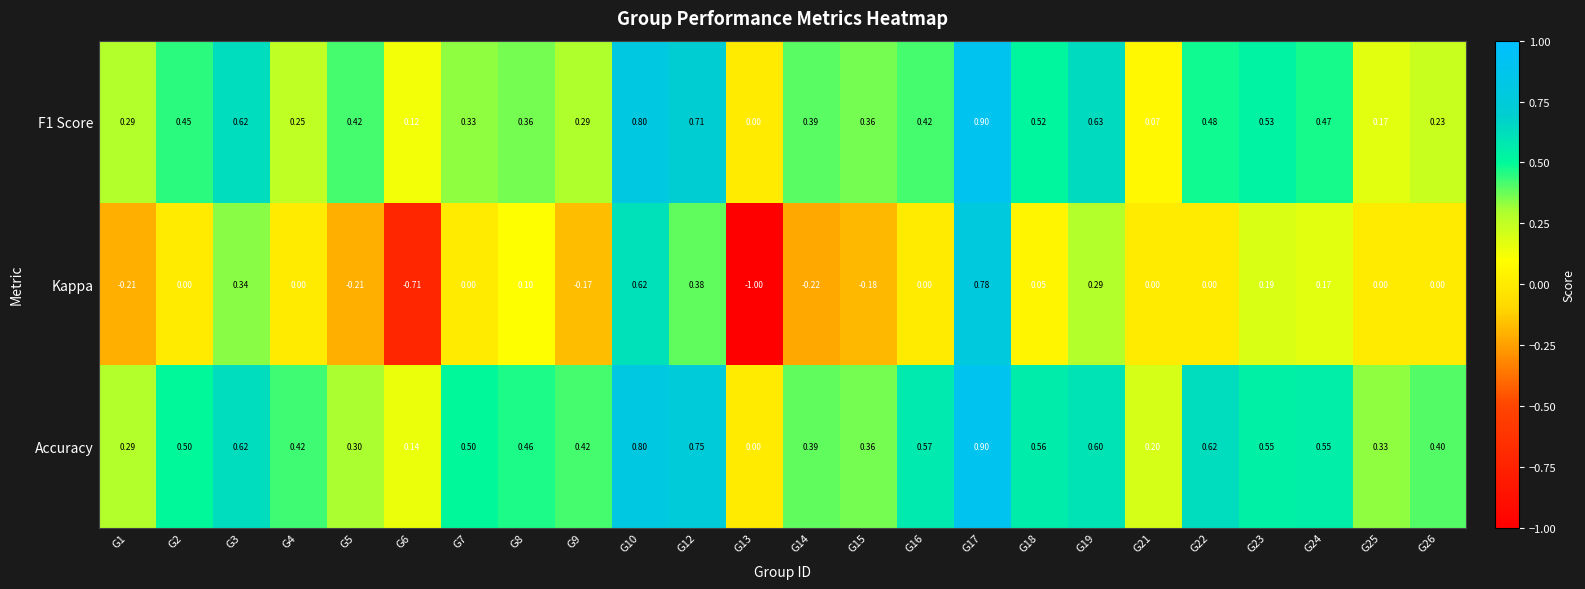

Which series has the largest total across all categories?

Accuracy